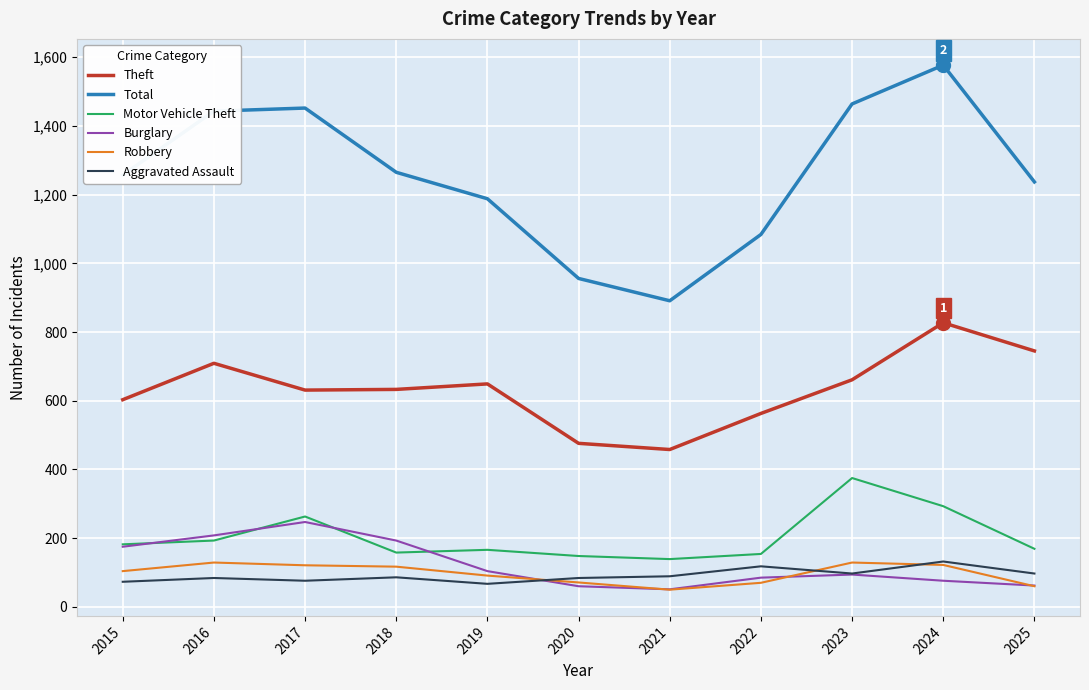

What is the lowest value of the Robbery series?

50